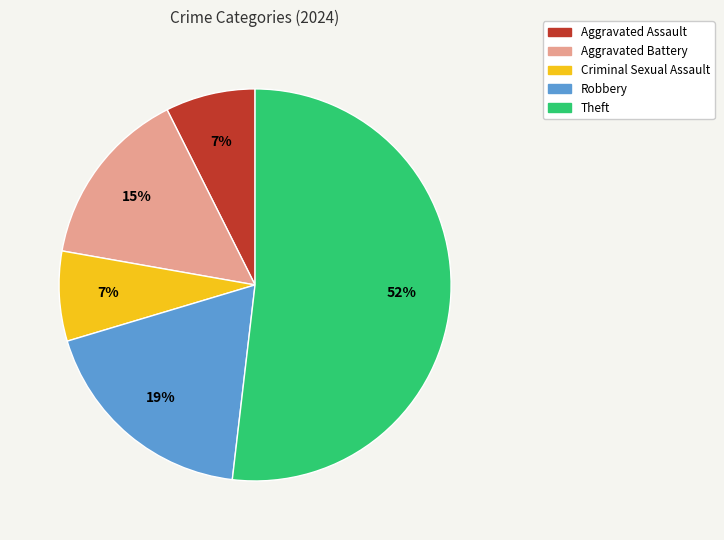

Is Aggravated Assault the majority of the pie?

No